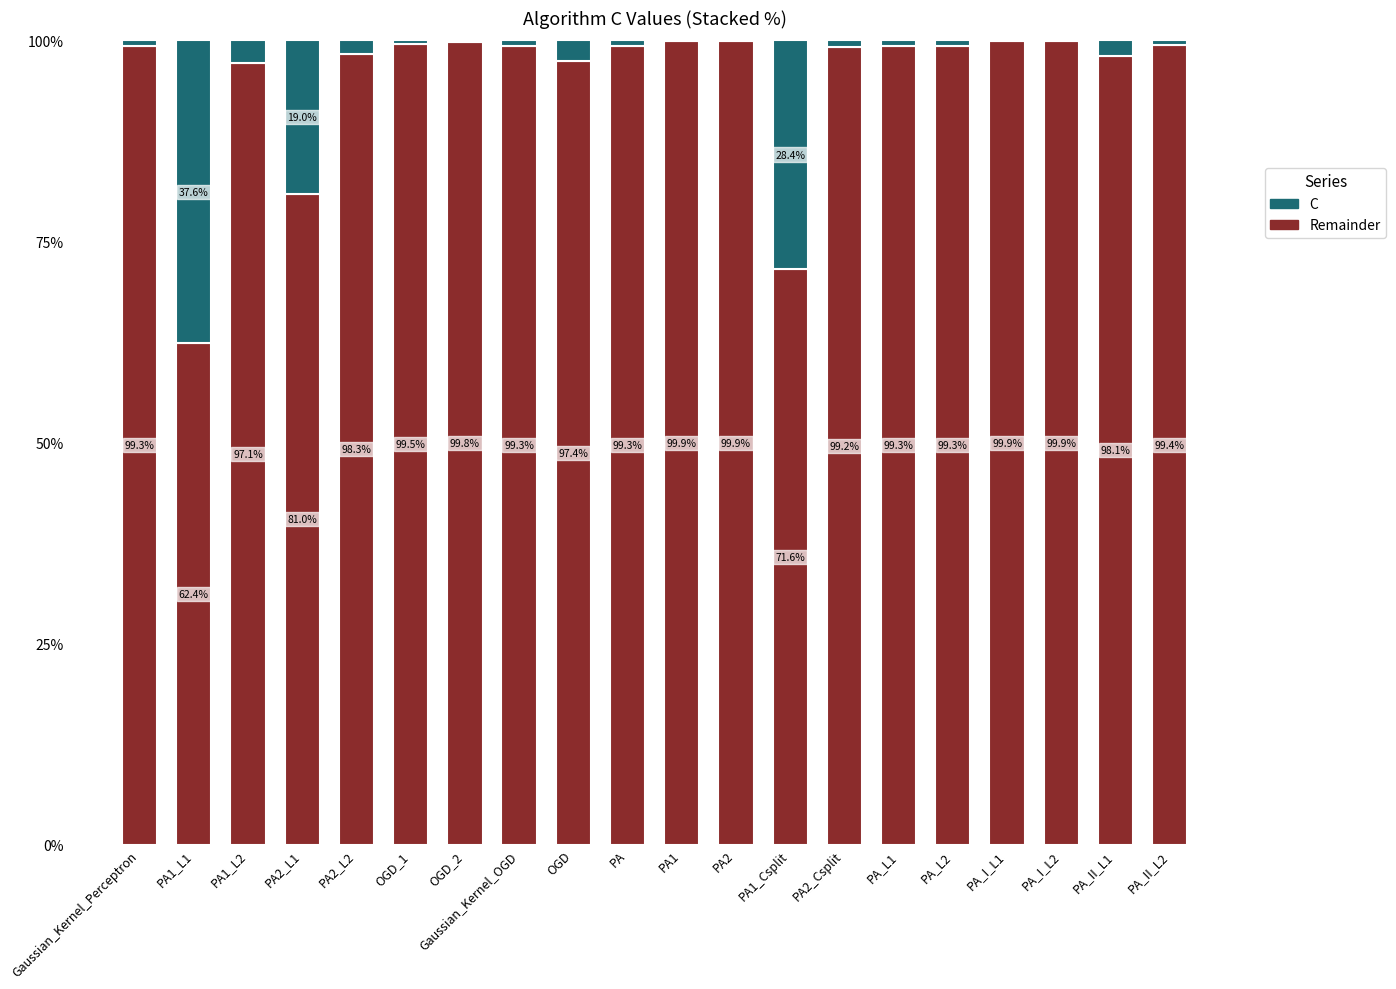

What is the total value across all series at PA_L2?

100.0